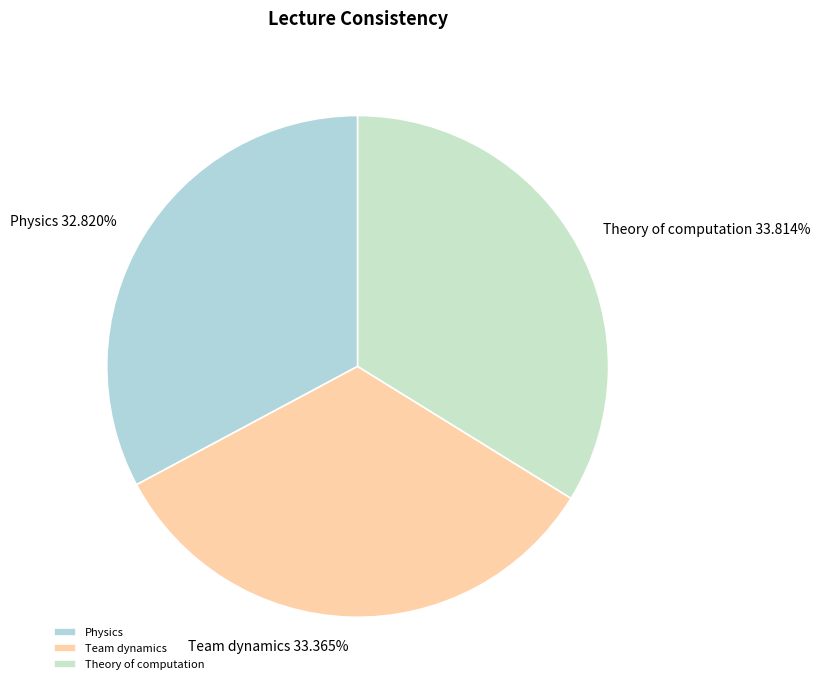

Does Team dynamics account for over 50% of the chart?

No